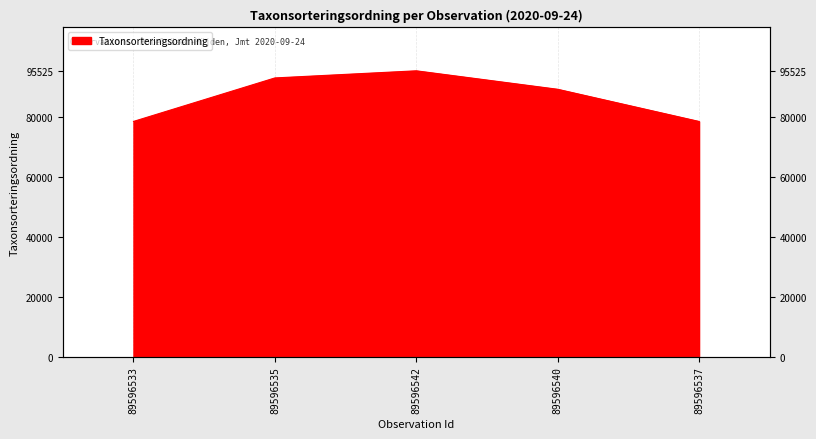

Reading left to right, extract all data points from this chart.

78614	93145	95525	89356	78602